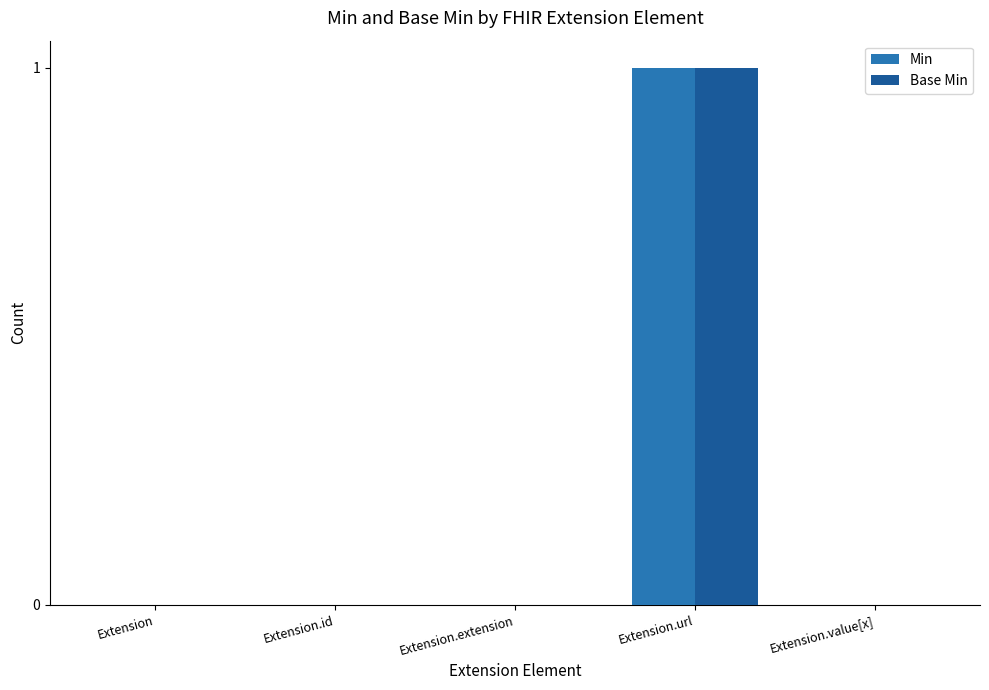

The Min series shows 0 at Extension.url. True or false?

False